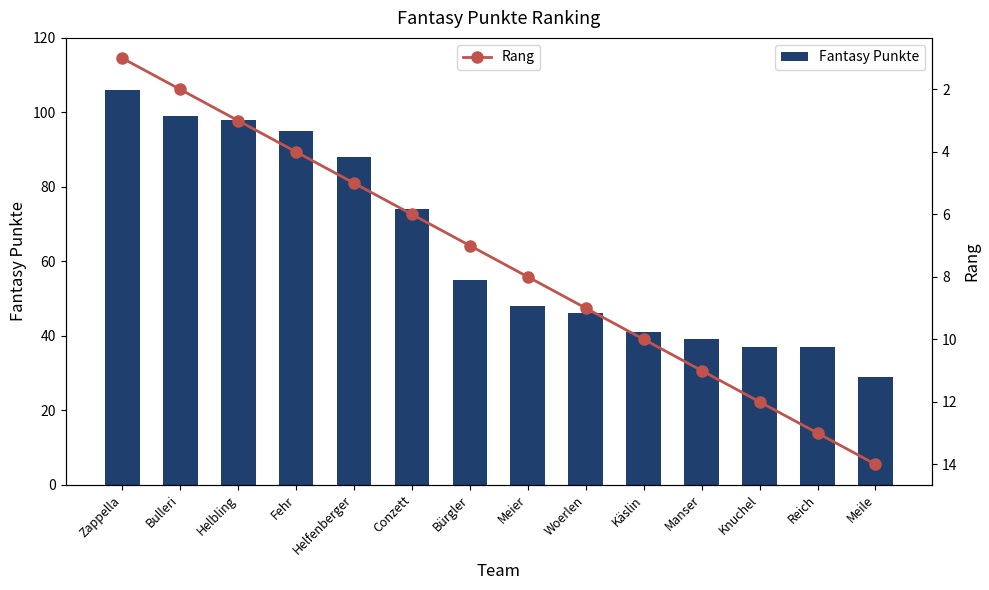

What is the label of the 4th bar from the right?

Manser